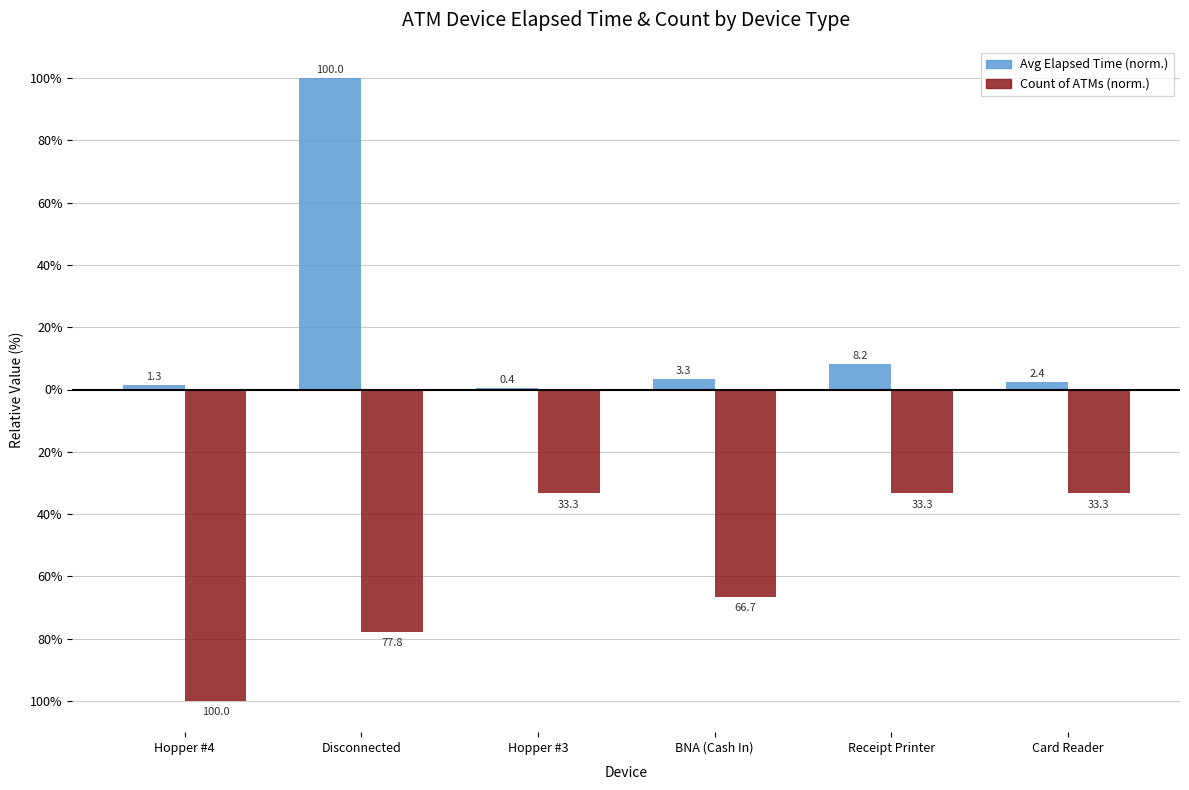

How many bars are there in total?

12